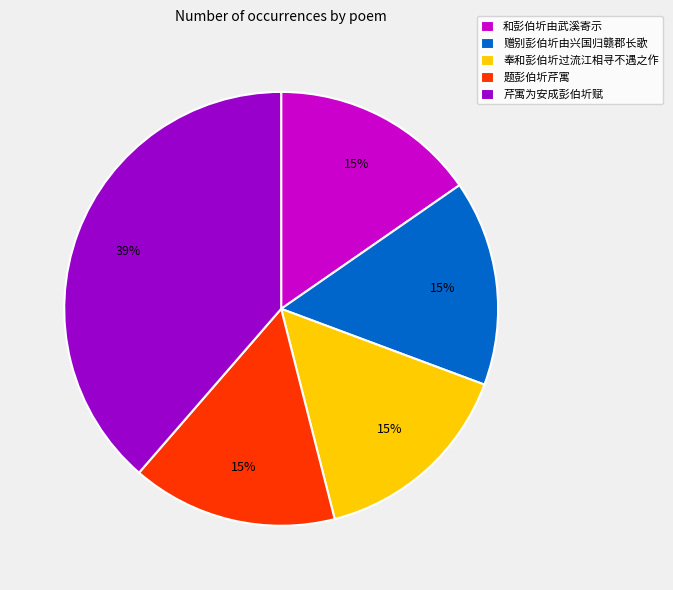

Count the number of slices in the pie.

5